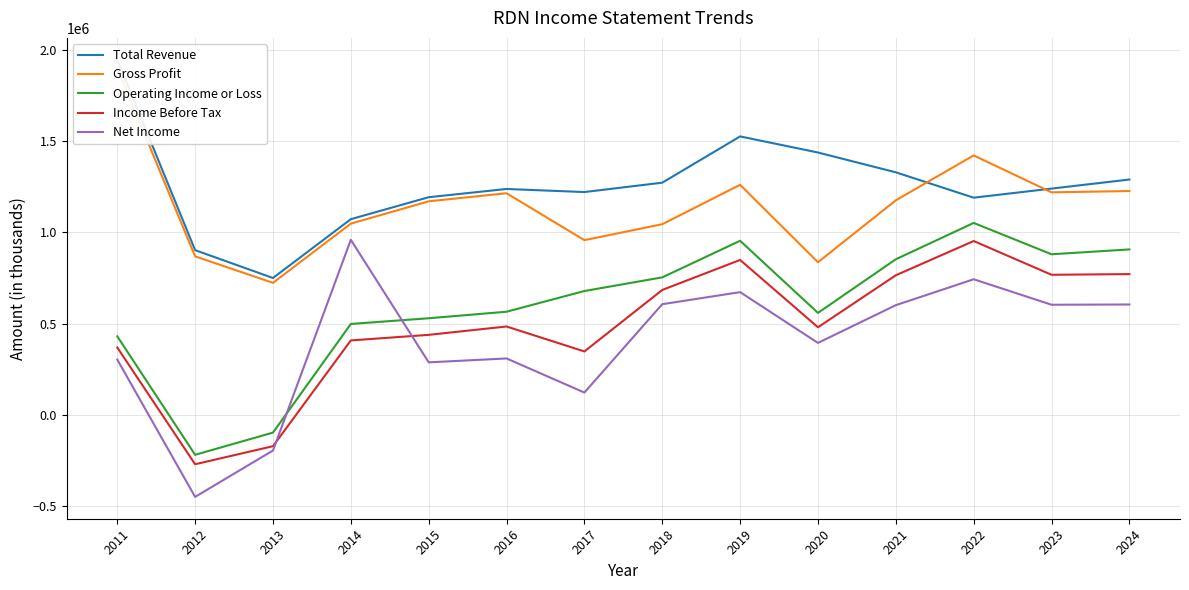

At which category does the chart reach its minimum across all series?

2012